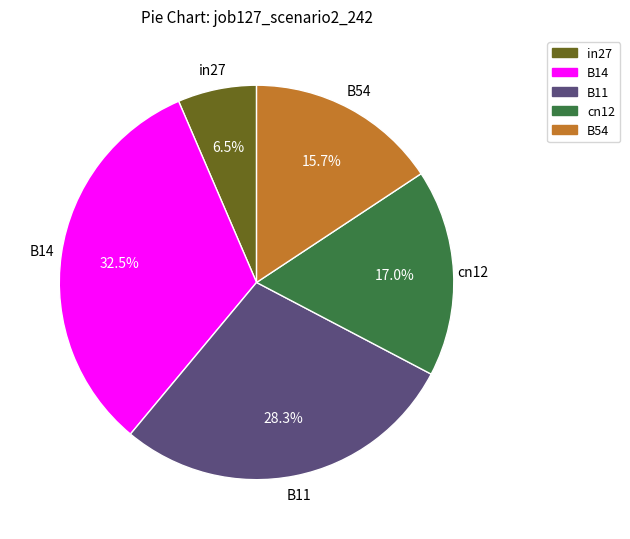

Which slice is the smallest?

in27